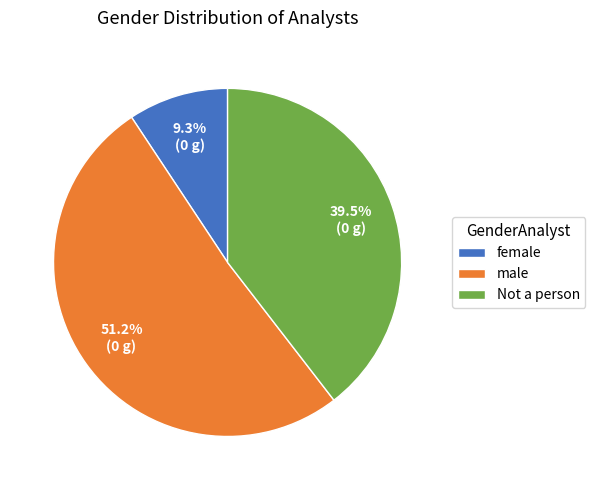

To the nearest percent, what is the average slice percentage?

33%